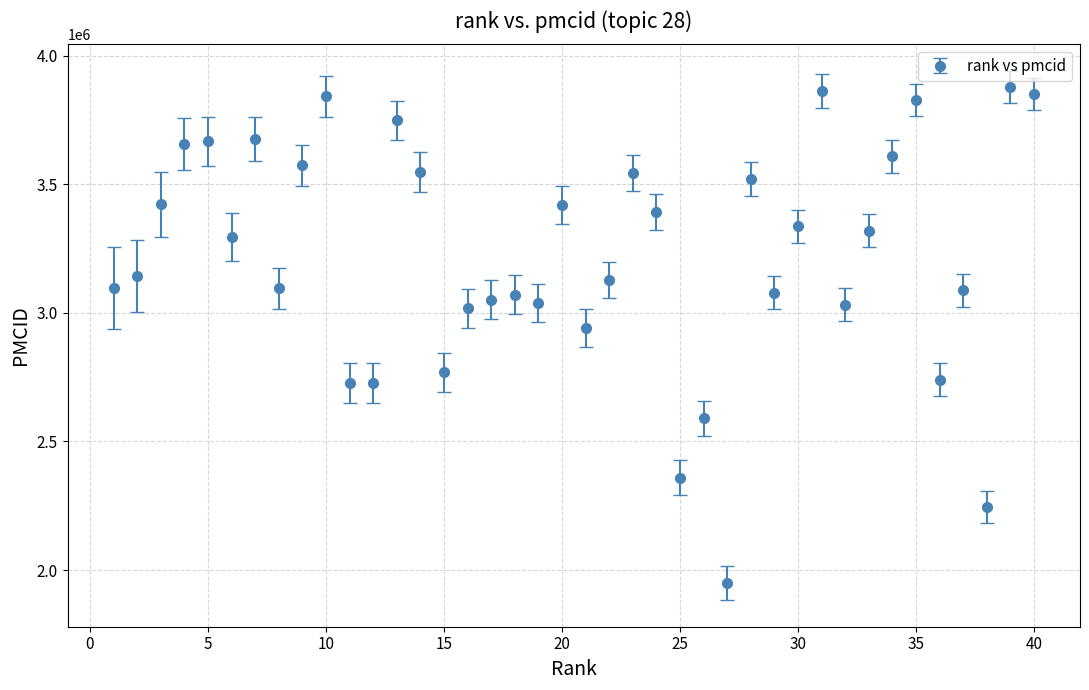

True or false: the data has more than 0 interior local peaks.

True